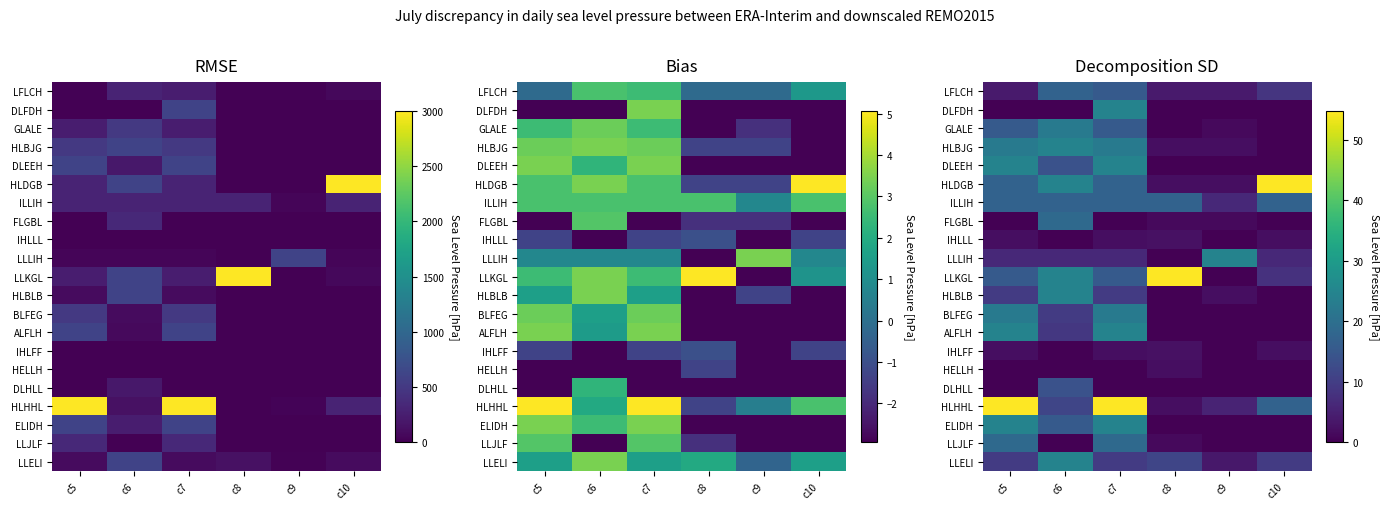

Count the number of data series in this chart.

21